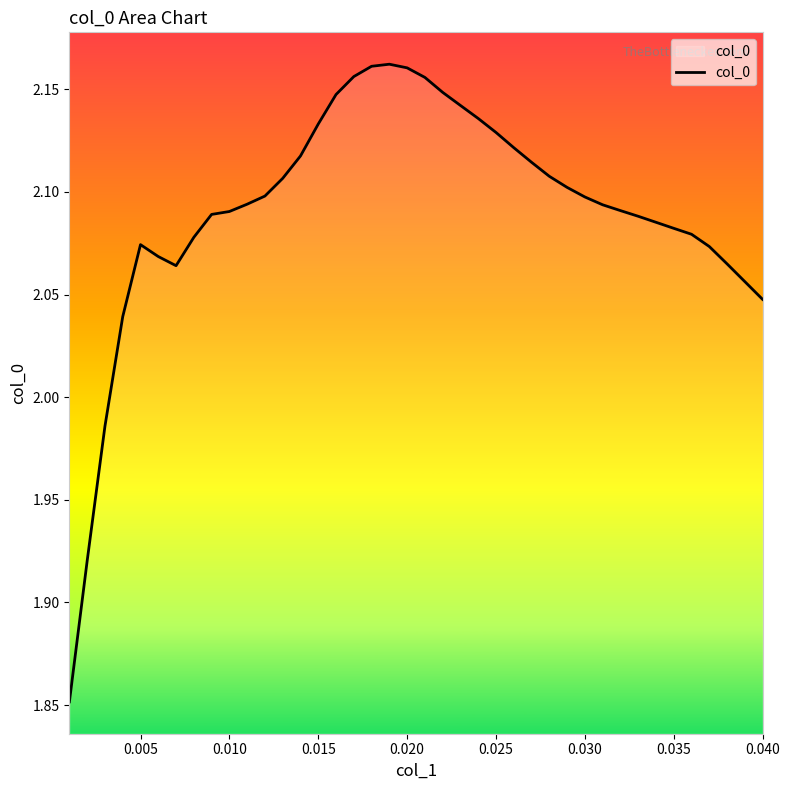

What is the difference between the maximum and minimum values?

0.3